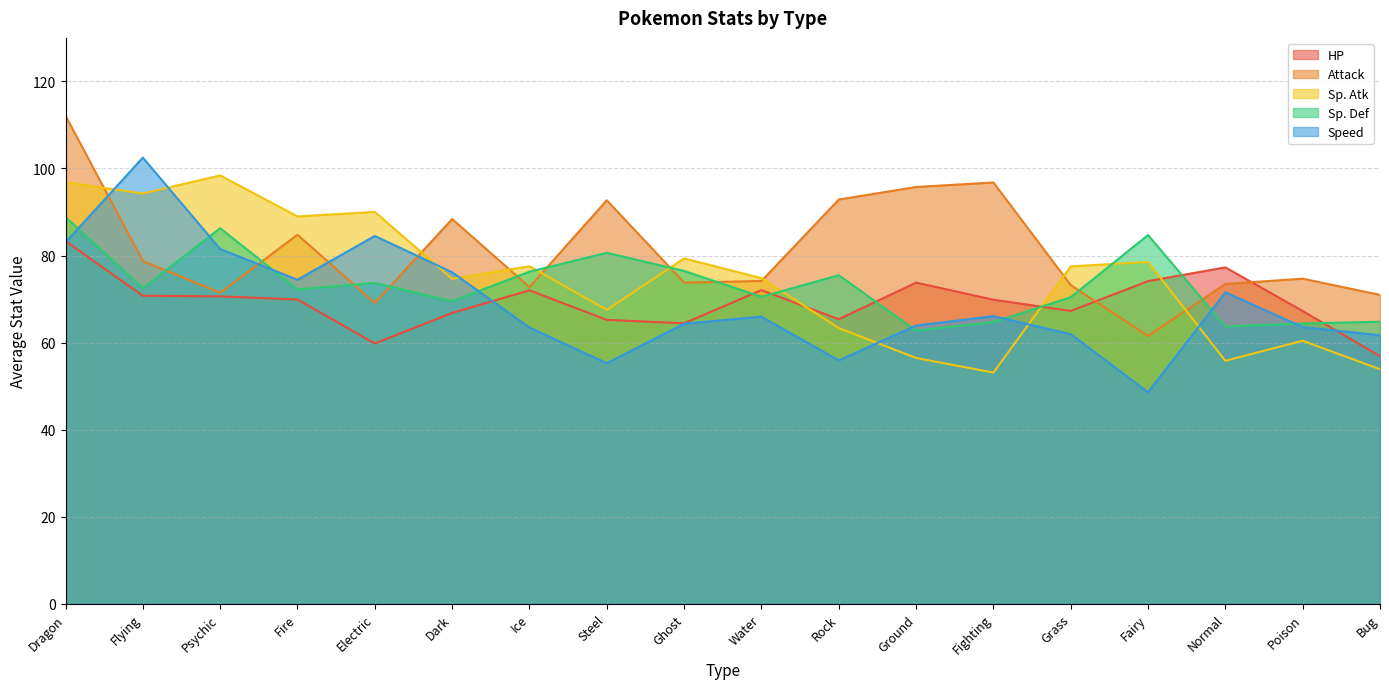

What is the label of the 15th point from the left?

Fairy